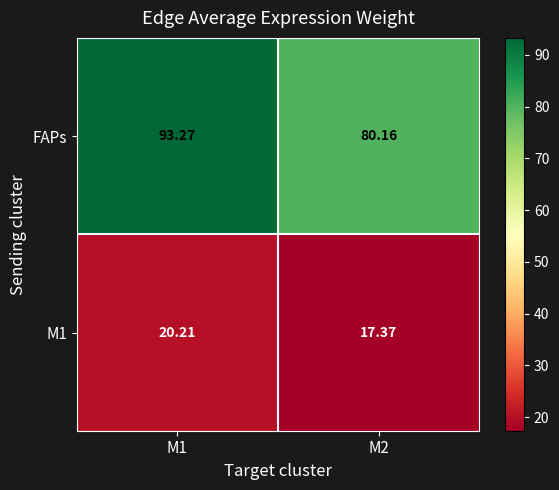

Which series changed the most between M1 and M2?

FAPs